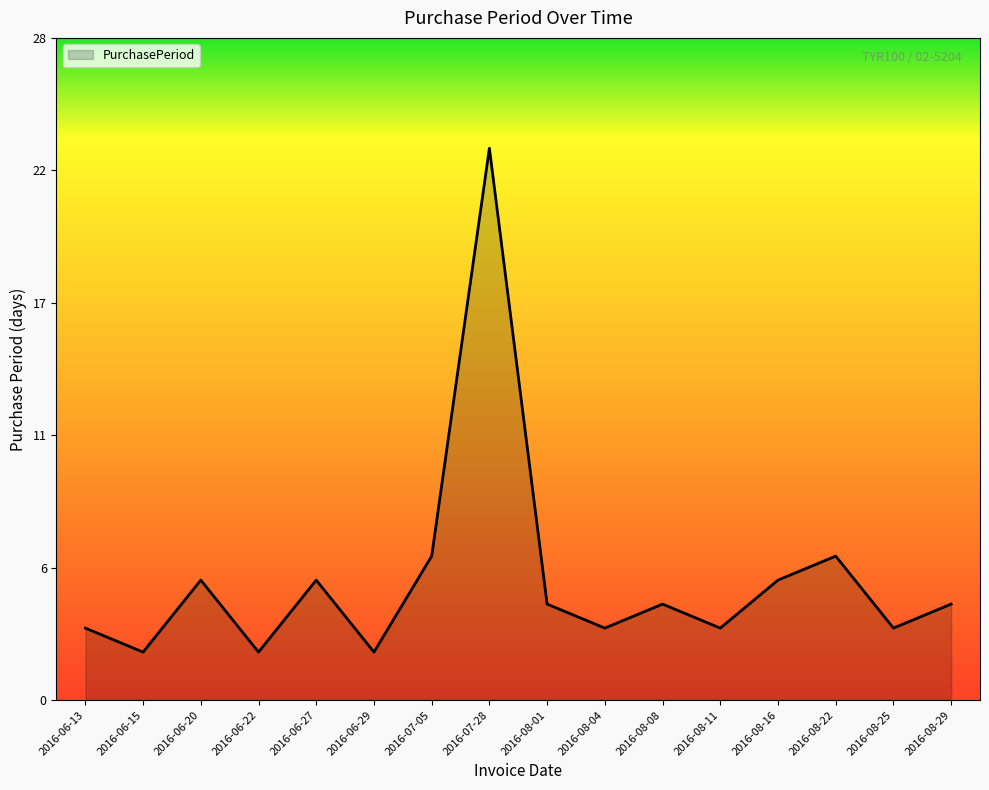

Does the chart have visible grid lines?

No